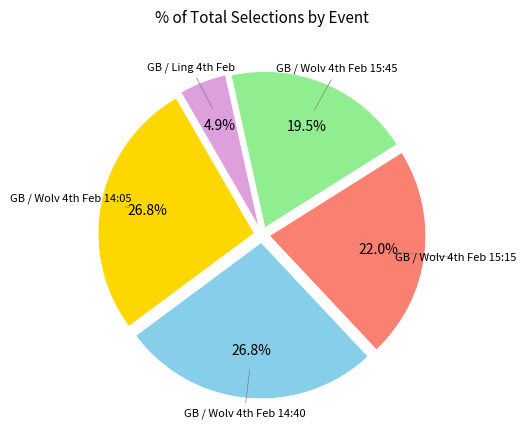

How many slices are in this pie chart?

5